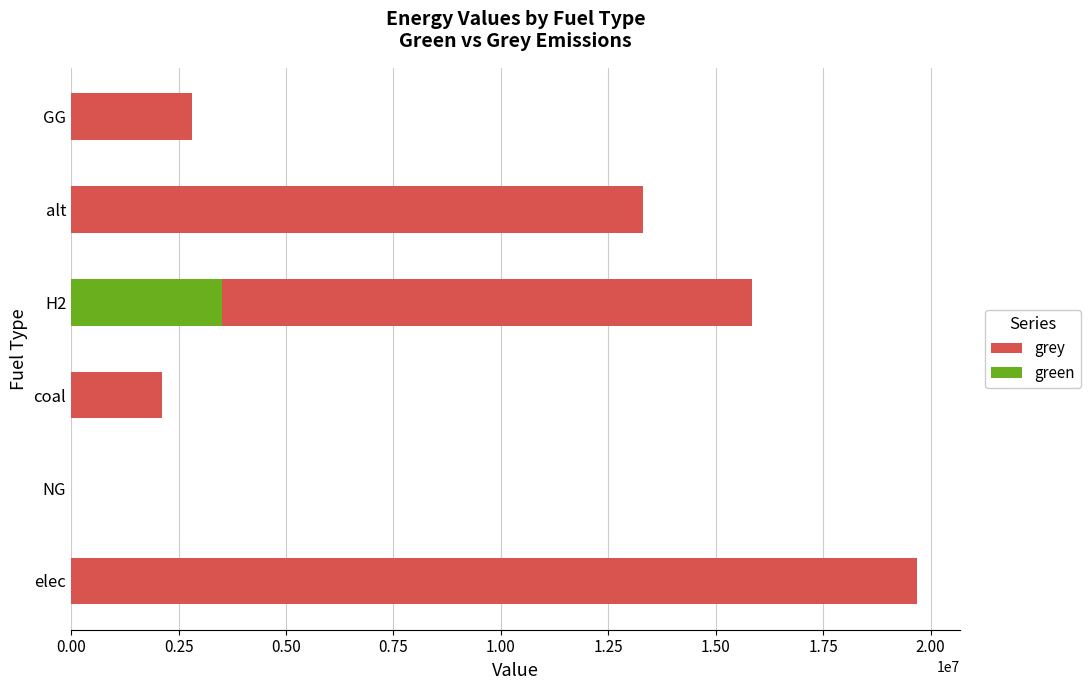

True or false: grey has a value of 22317348.0 at alt.

False